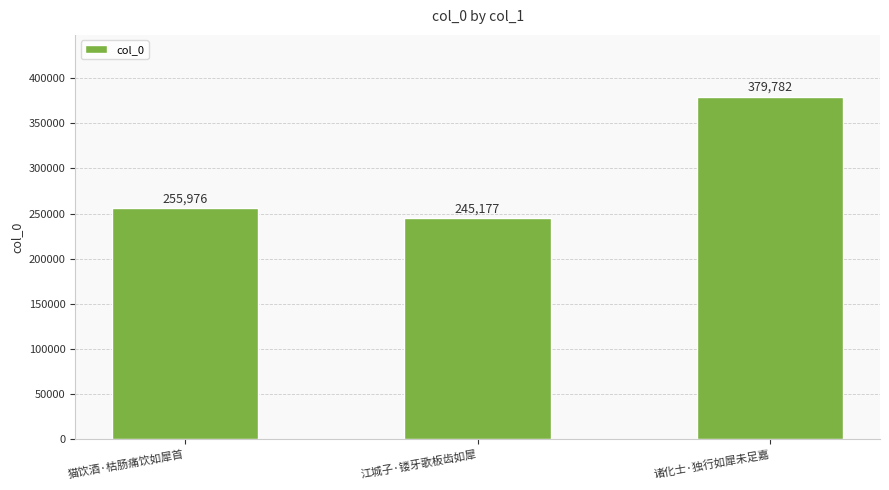

Rank the categories by value from lowest to highest.

江城子·镂牙歌板齿如犀, 猫饮酒·枯肠痛饮如犀首, 诸化士·独行如犀未足嘉